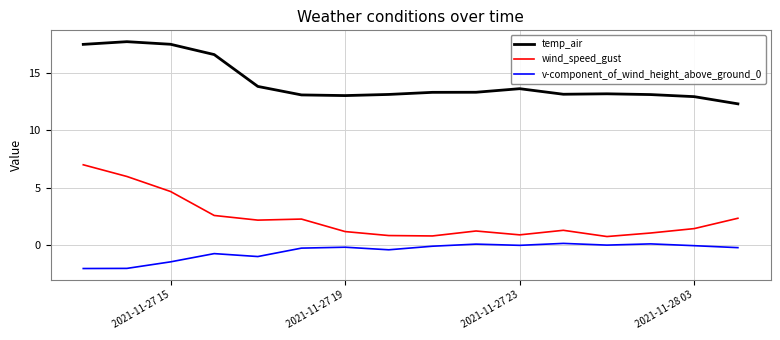

What is the minimum value shown in the chart?

-2.1